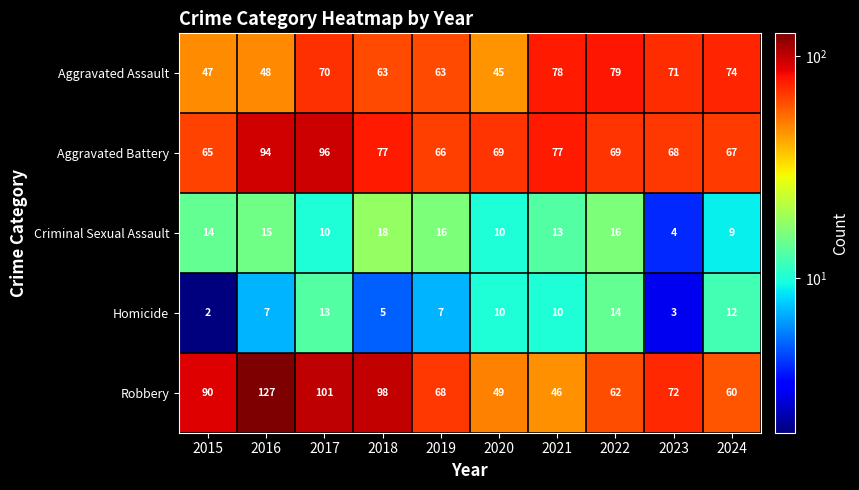

The value of Homicide at 2020 is 4. True or false?

False